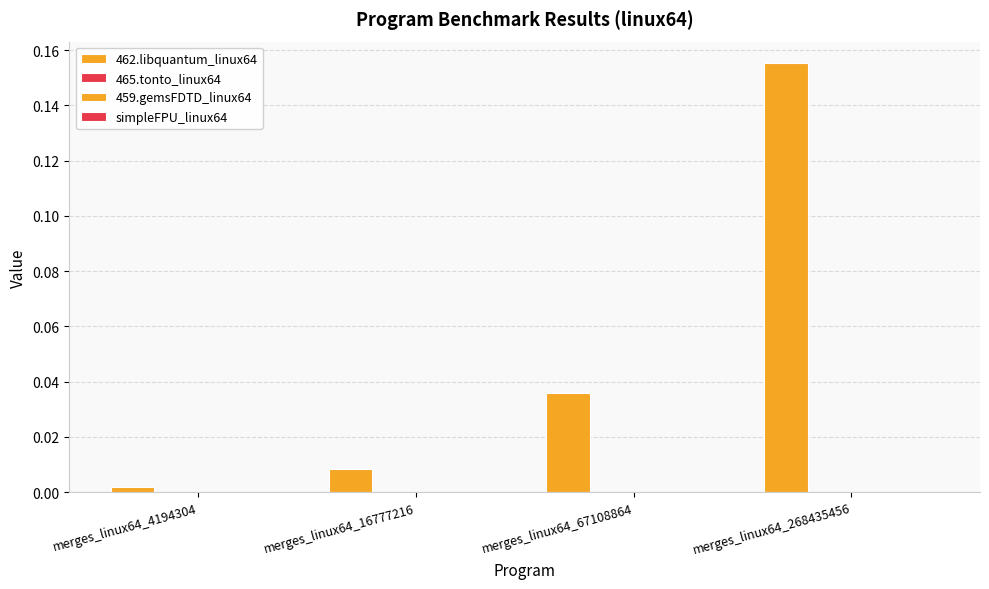

Does the chart contain any negative values?

No